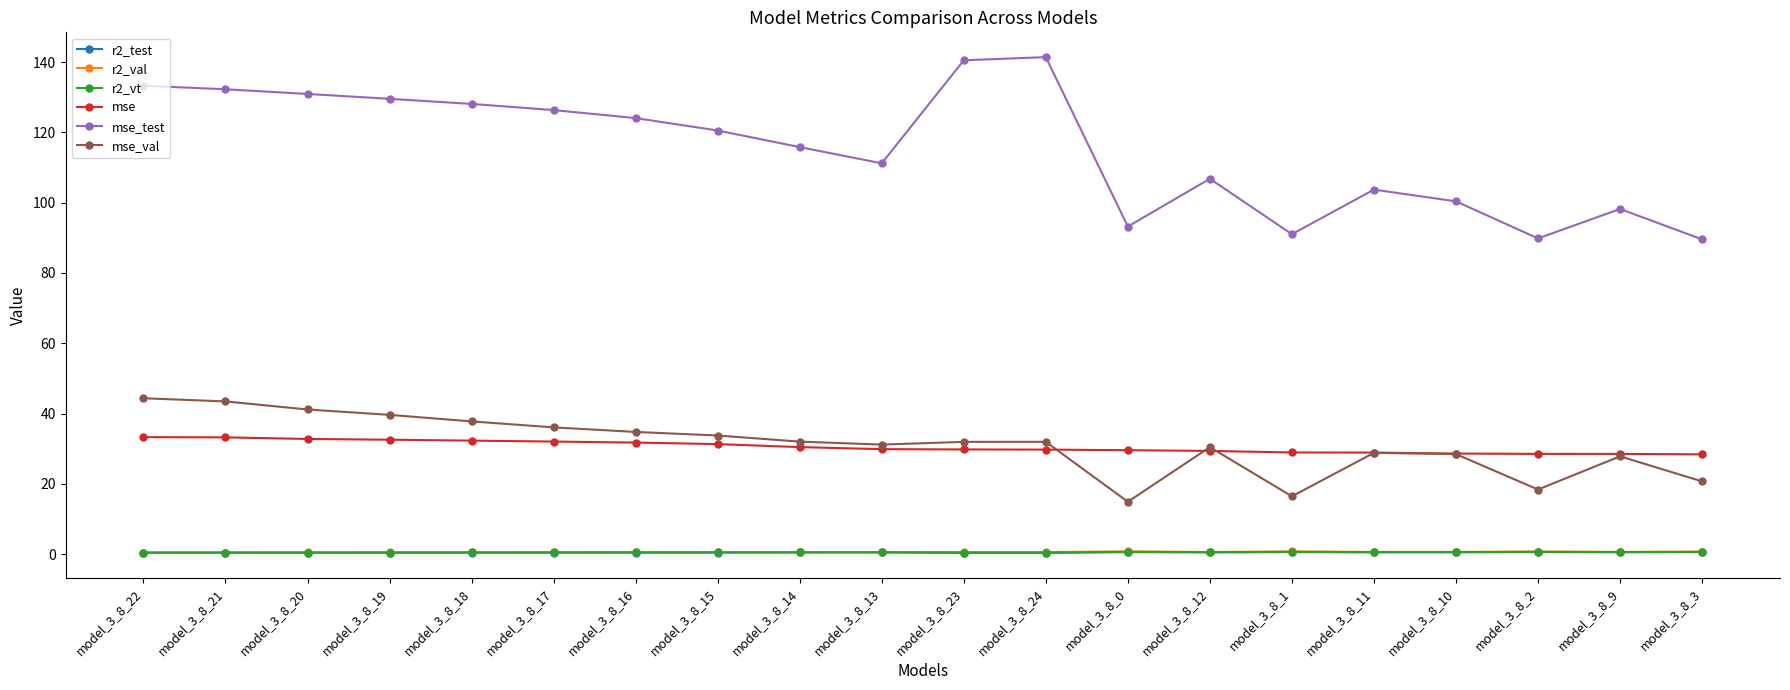

At how many categories does at least one series exceed 67?

20